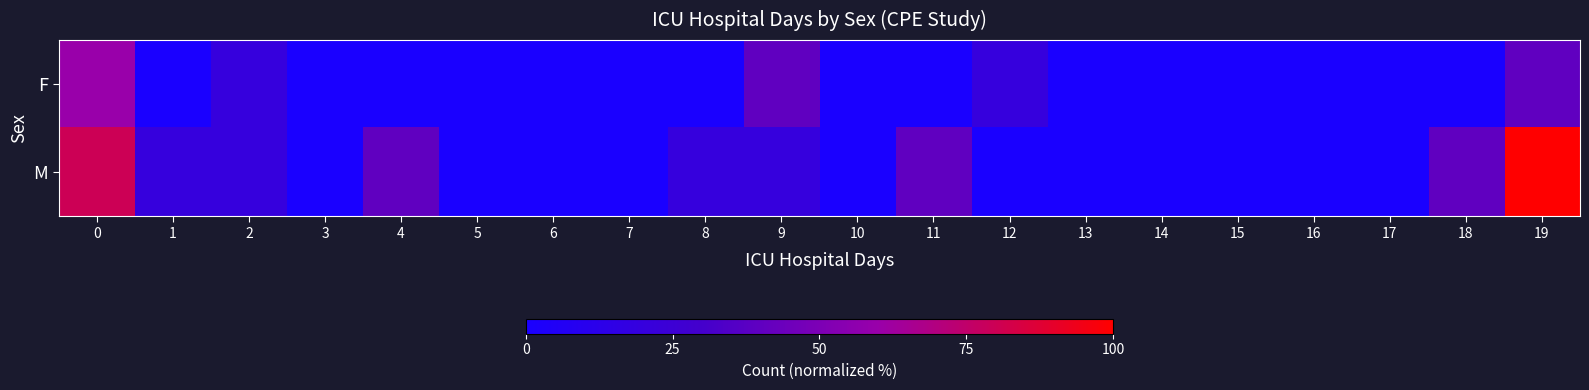

How many data points does each series have?

20